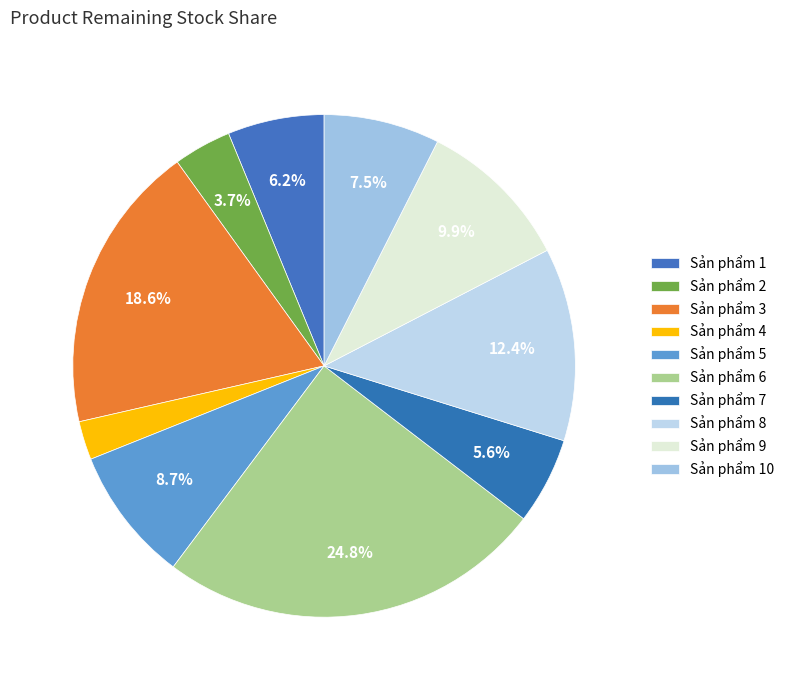

What is the ratio of the value at Sản phẩm 1 to the value at Sản phẩm 5?

0.7